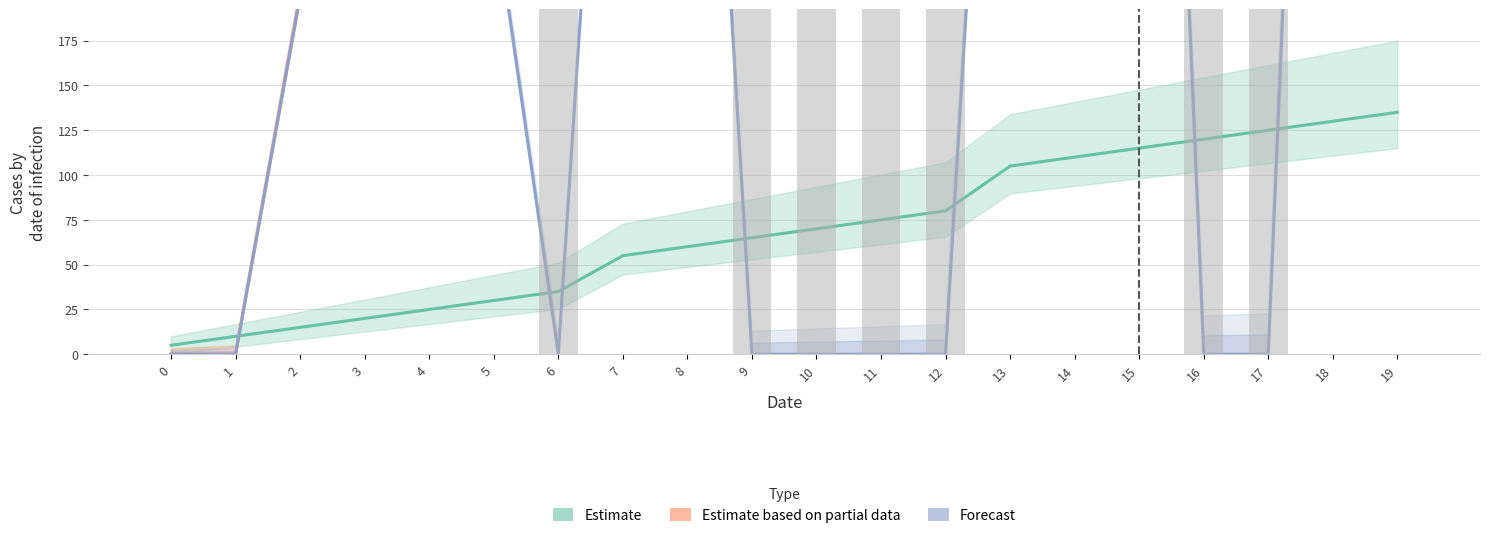

Are the bars horizontal?

No